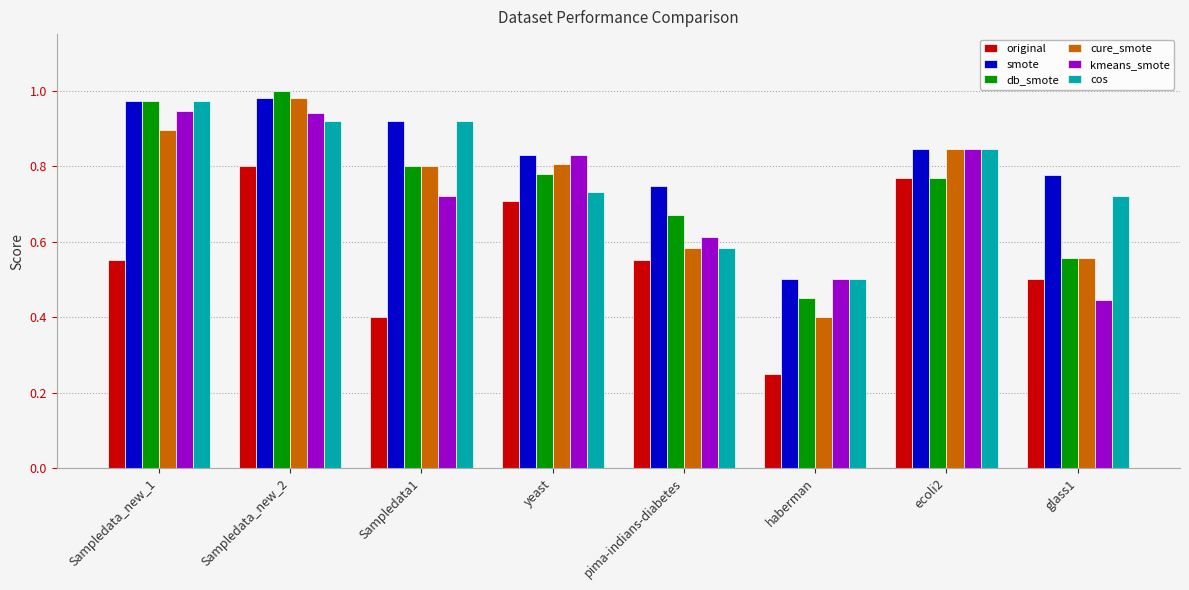

Which series has the widest spread of values?

cure_smote